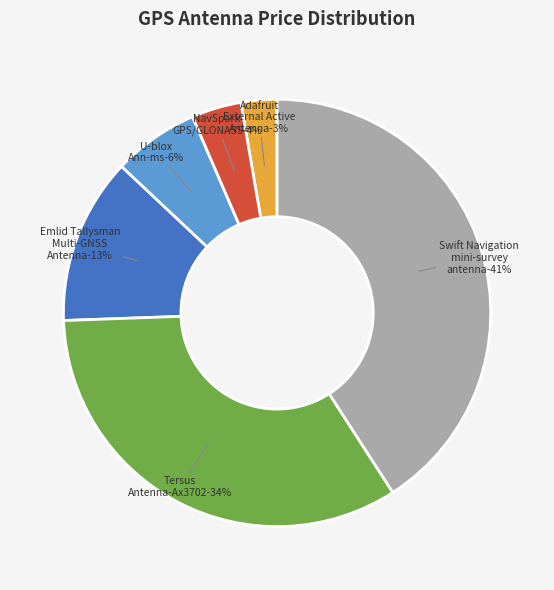

What percentage is the Emlid Tallysman Multi-GNSS Antenna slice, to the nearest percent?

13%